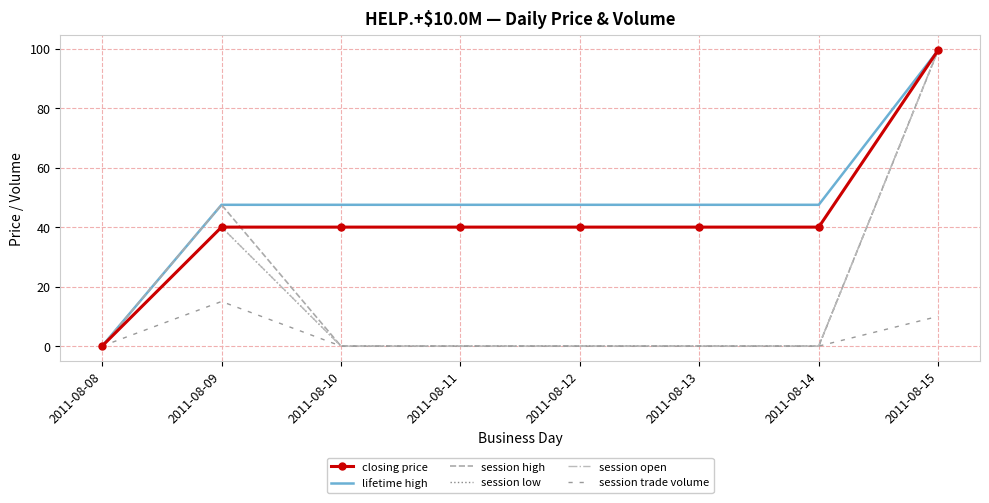

True or false: session trade volume and session high intersect in this chart.

False